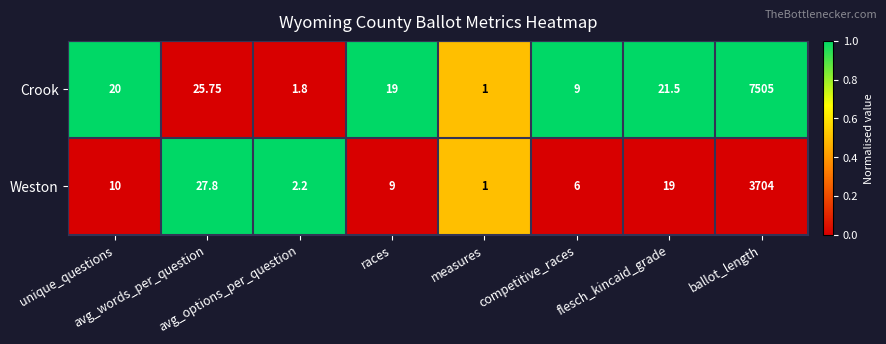

List the series in order of their peak value, highest first.

Crook, Weston